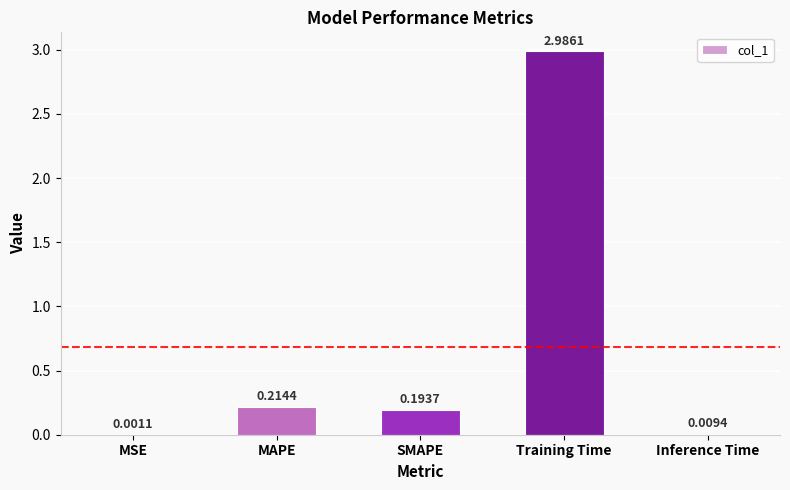

The chart shows a value of 4.6 at Training Time. True or false?

False